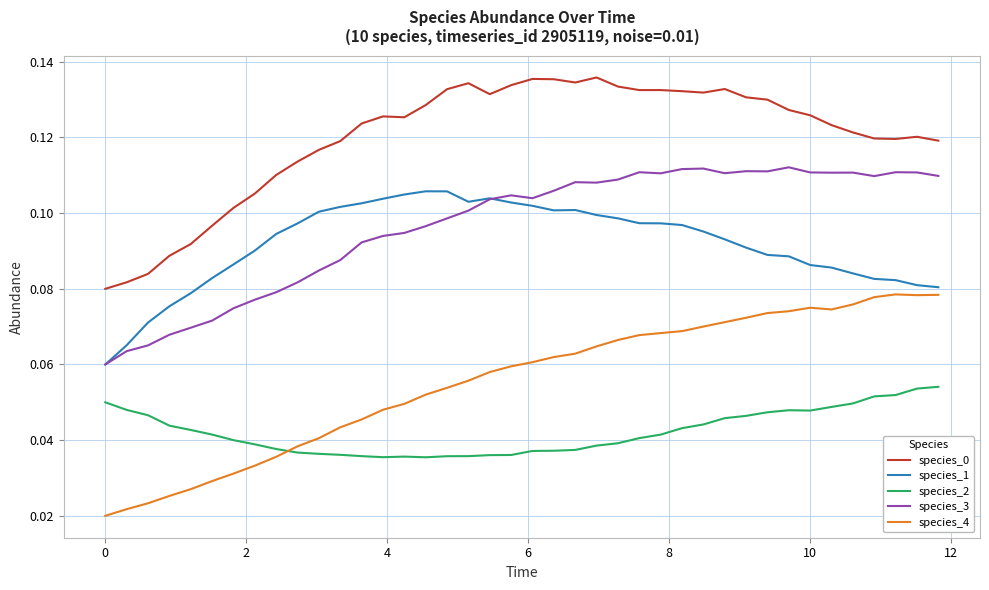

True or false: species_1 and species_2 cross at least once.

False